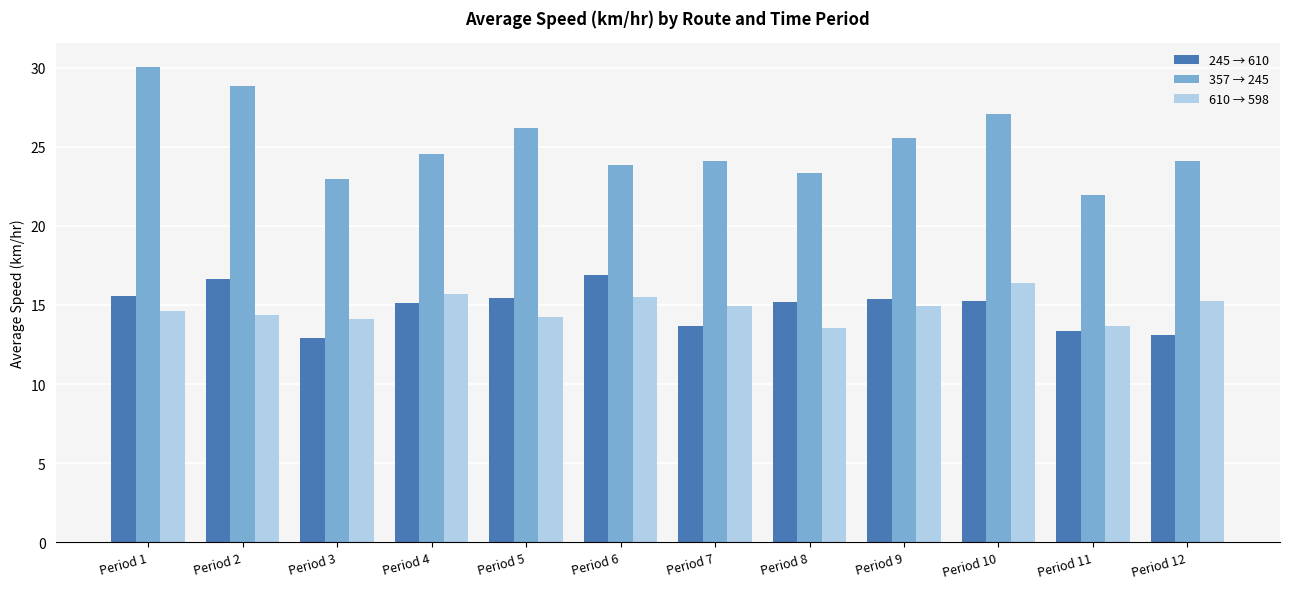

What is the value of the 245 → 610 bar at the 5th from the left?

15.4